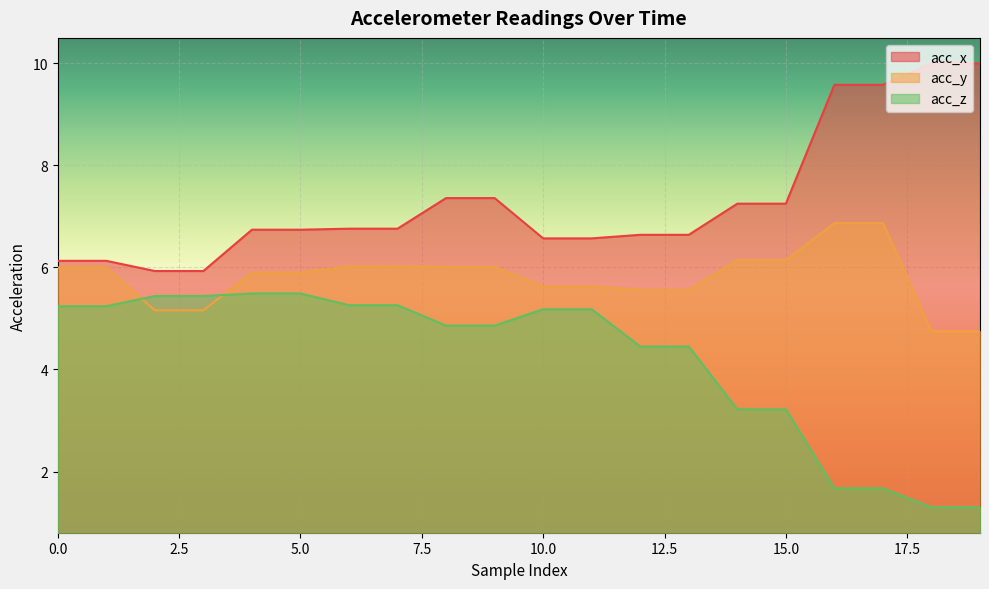

What is the average value of the acc_y series?

5.8